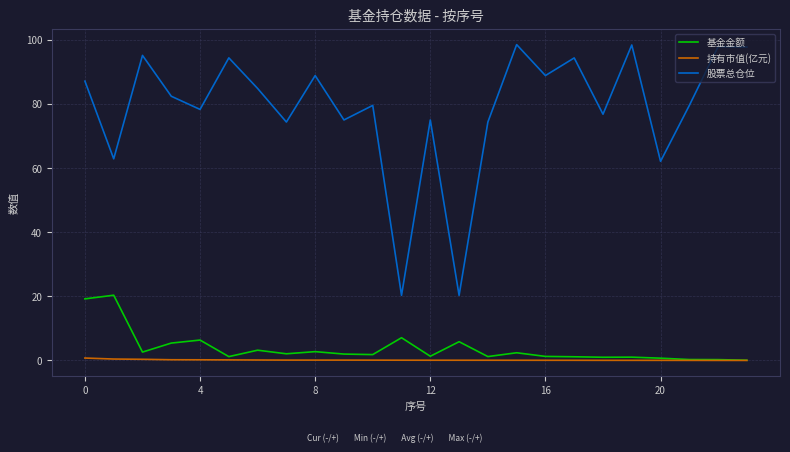

Which series has the largest range (max minus min)?

股票总仓位